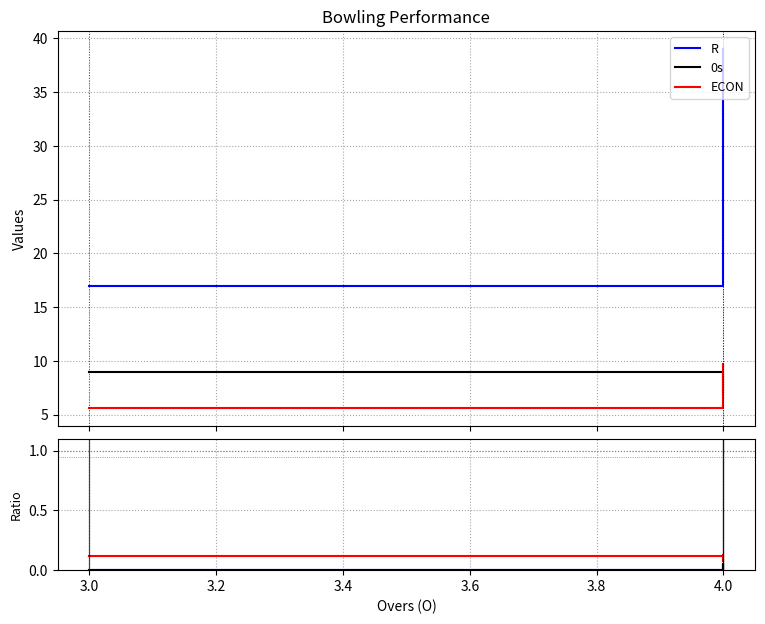

Reading left to right, what are all the values shown in this chart?

R: 17.0	39.0	38.0
0s: 9.0	8.0	7.0
ECON: 5.7	9.8	9.5
W: 0.0	0.1	0.0
WD: 0.0	0.0	0.1
4s: 0.1	0.1	0.1